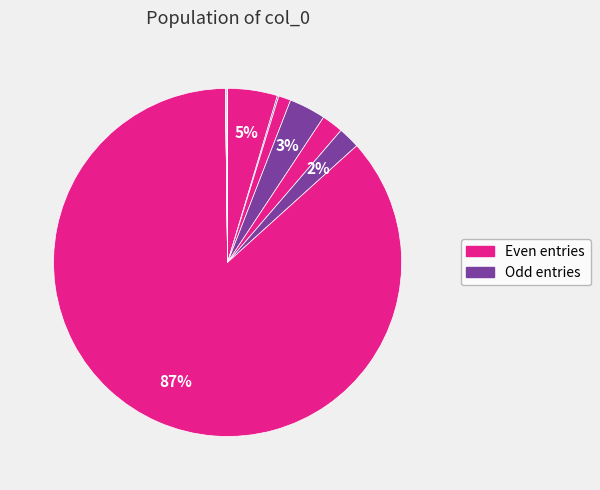

How many segments does this pie chart have?

12